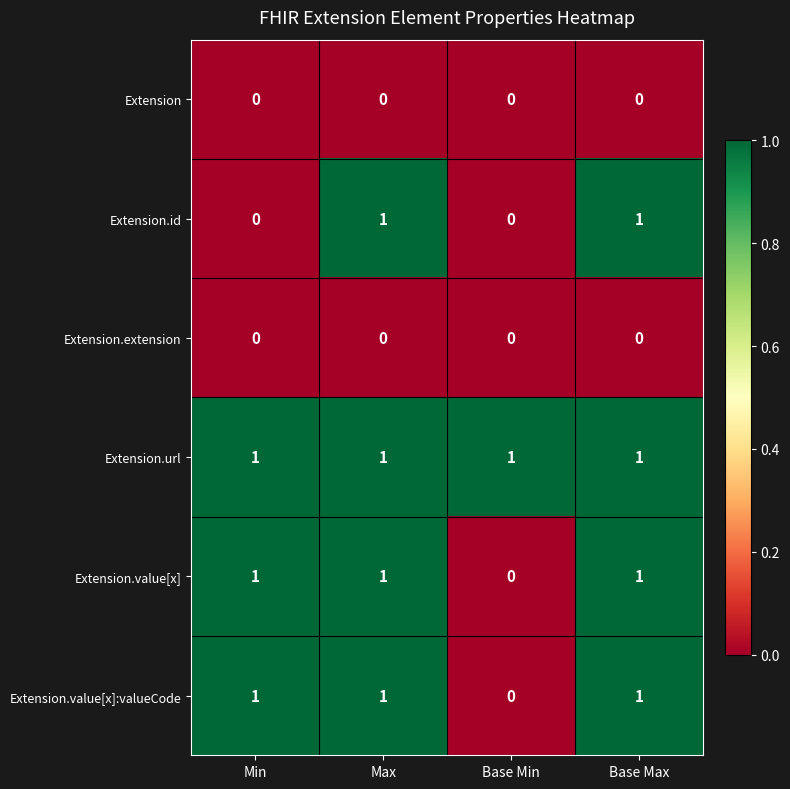

How many series are shown in this chart?

6